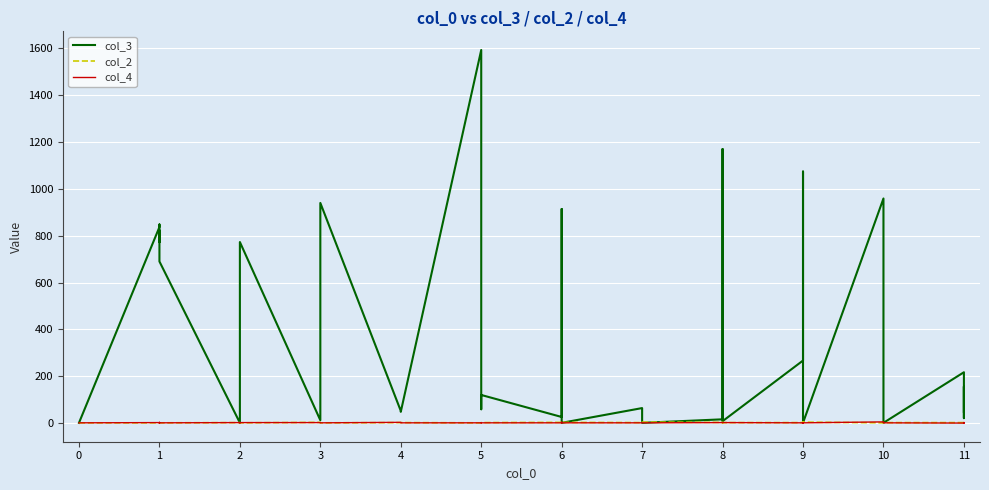

What is the difference between the second highest and second lowest values in the col_4 series?

4